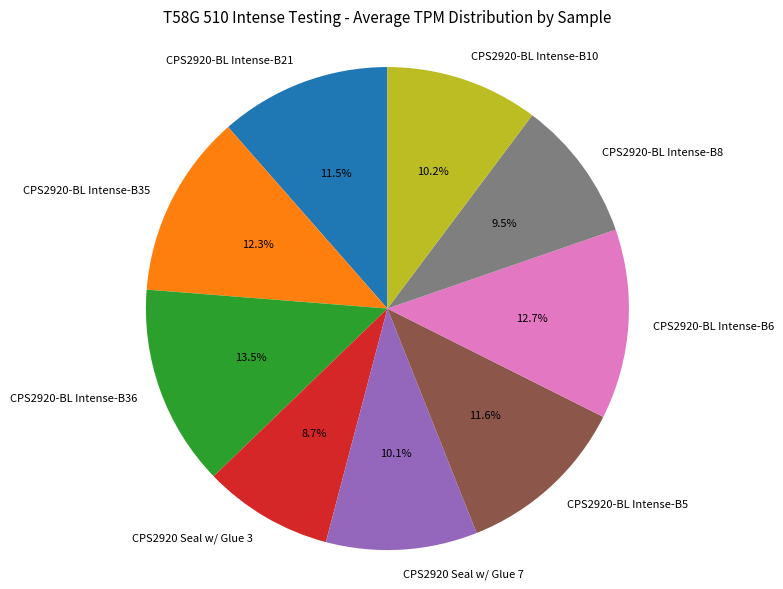

Do CPS2920-BL Intense-B35 and CPS2920 Seal w/ Glue 3 together represent more than half of the pie?

No